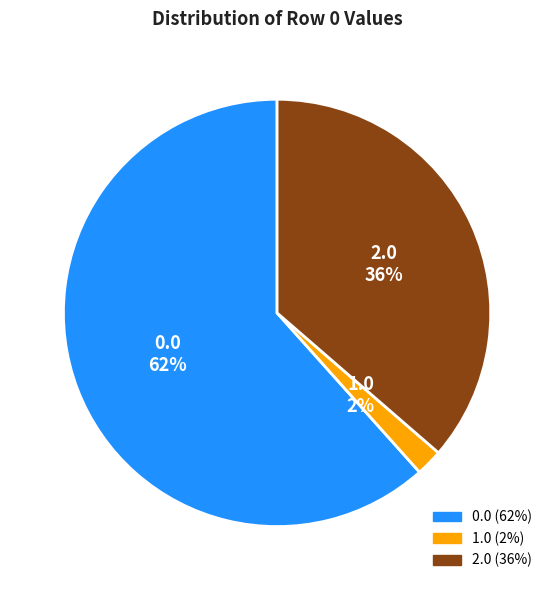

Combined, do 2.0 and 1.0 account for over 50%?

No